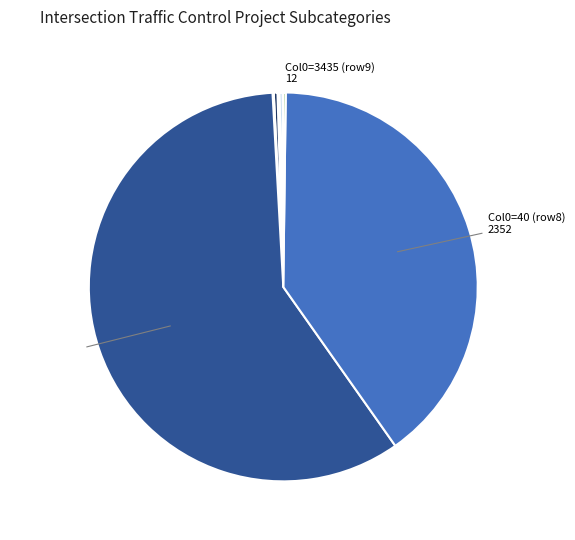

Is it true that Col0=40 (row8) 2352 is 40% of the pie?

True